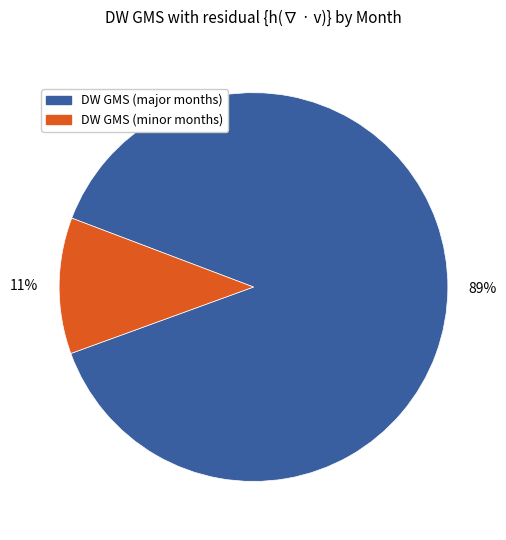

To the nearest percent, what is the average slice percentage?

50%